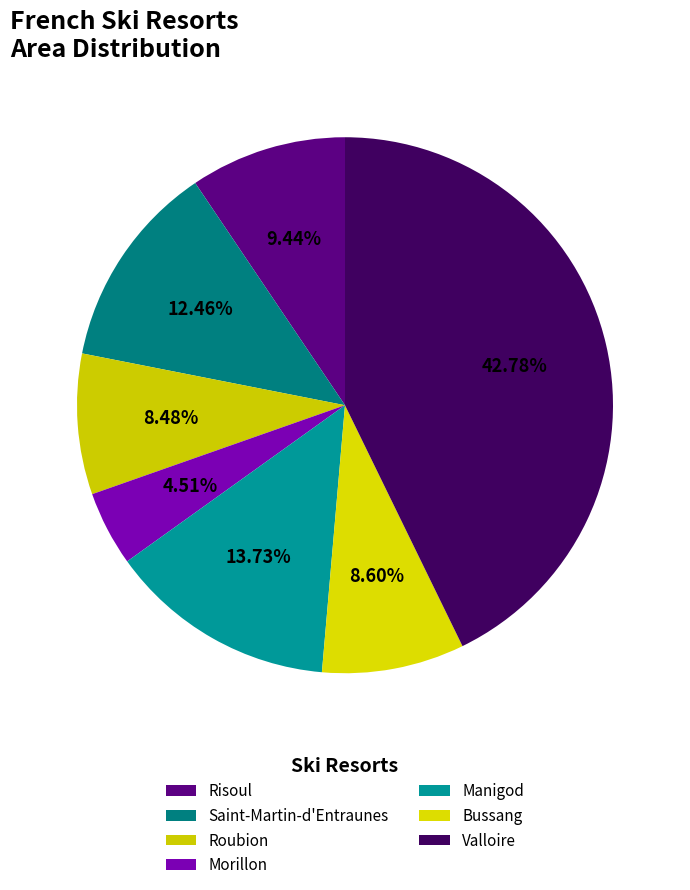

Is there any slice that represents more than half of the pie?

No